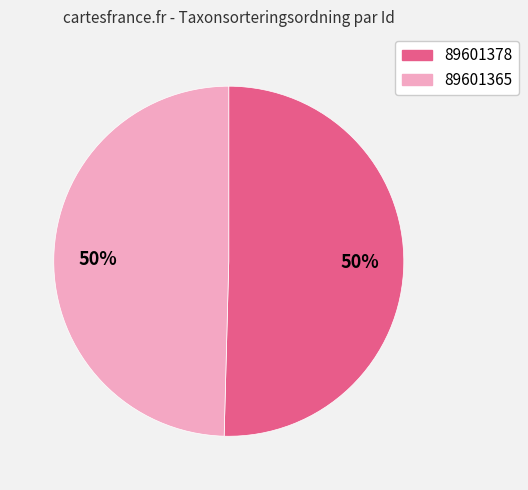

To the nearest percent, what is the combined percentage of 89601365 and 89601378?

100%